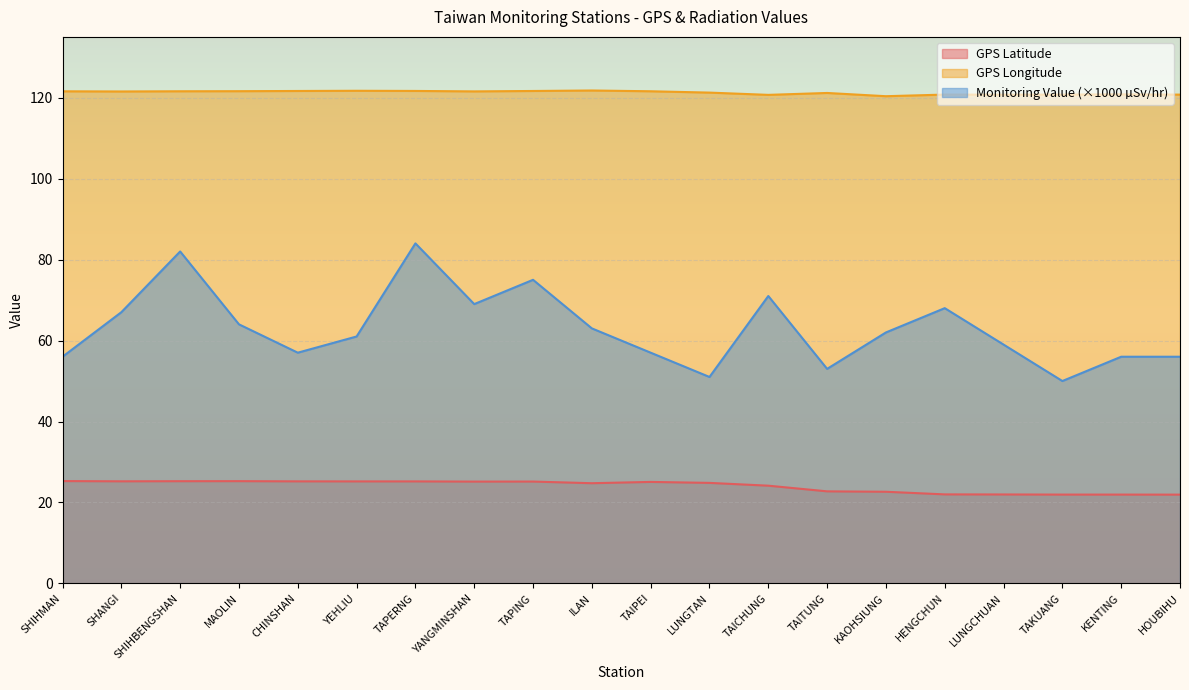

At which category does the chart reach its peak across all series?

ILAN